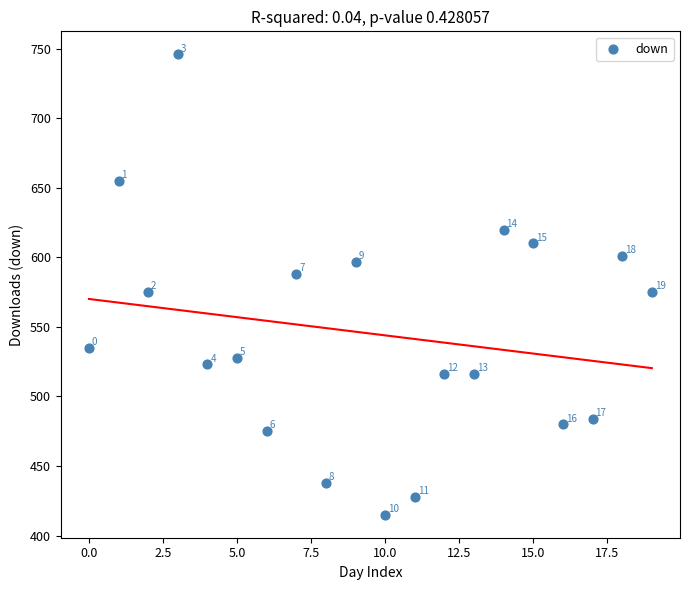

What is the range of Y values (max minus min)?

331